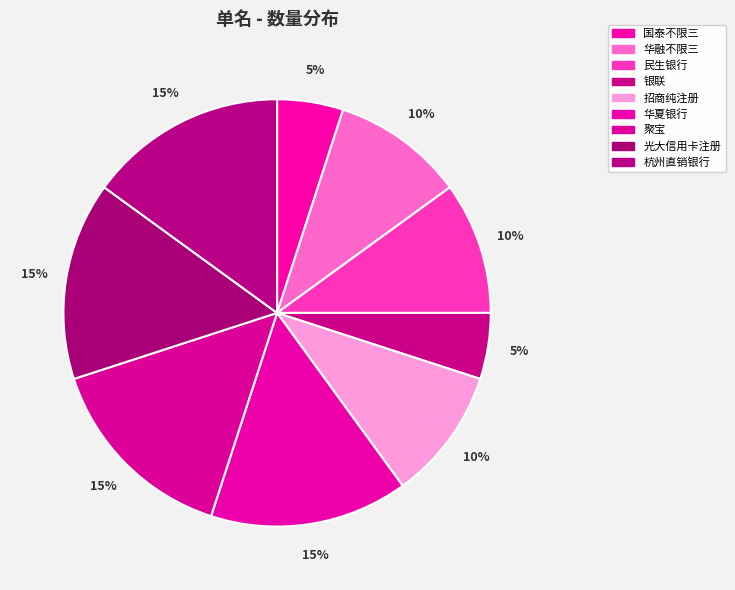

What percentage do 杭州直销银行 and 国泰不限三 together represent?

20.0%